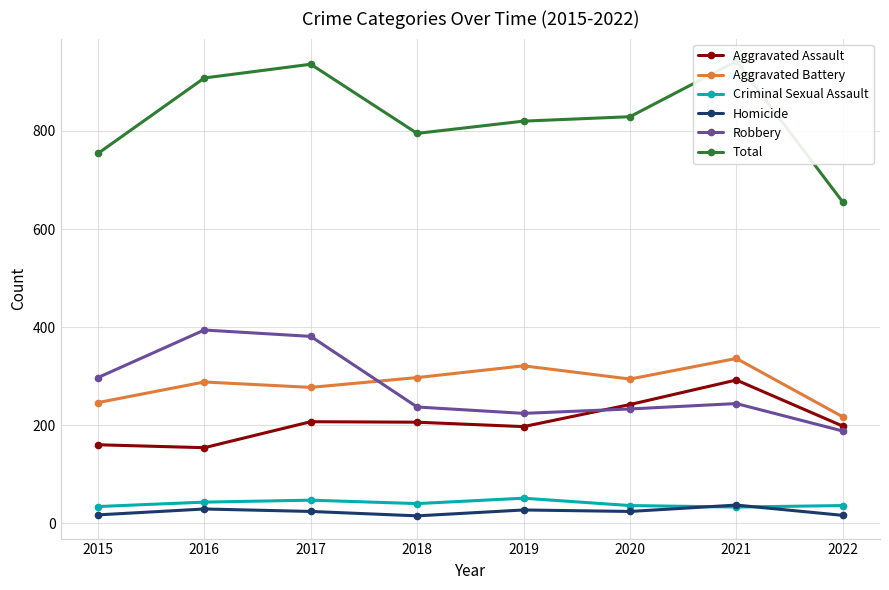

List the series in order of their peak value, highest first.

Total, Robbery, Aggravated Battery, Aggravated Assault, Criminal Sexual Assault, Homicide